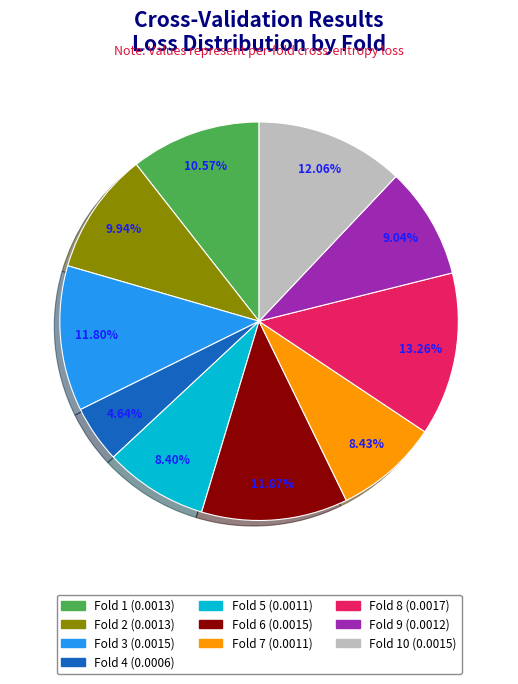

To the nearest percent, what is the difference between the largest and smallest slice percentages?

9%